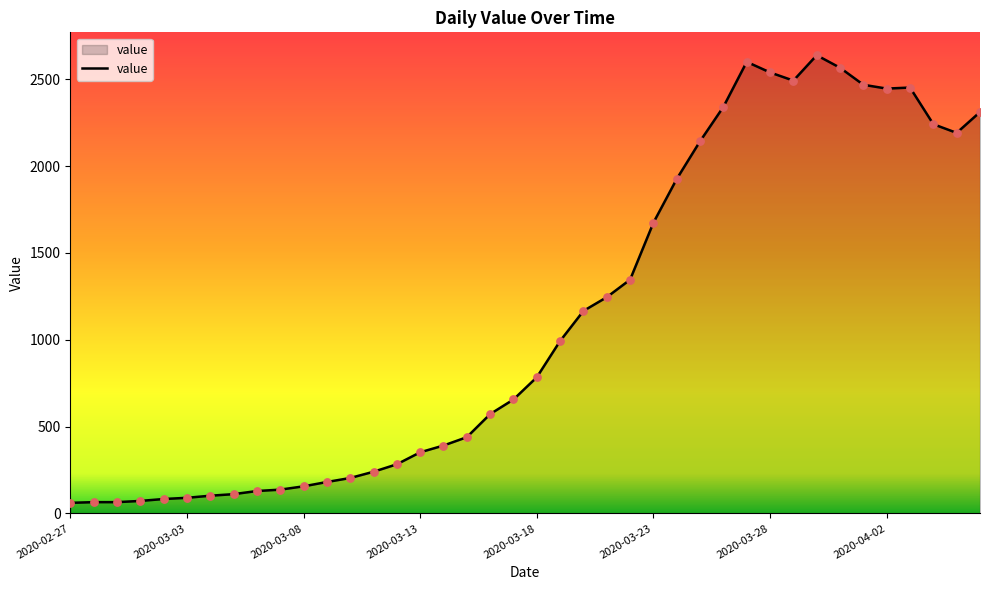

What is the difference between the maximum and minimum values?

2577